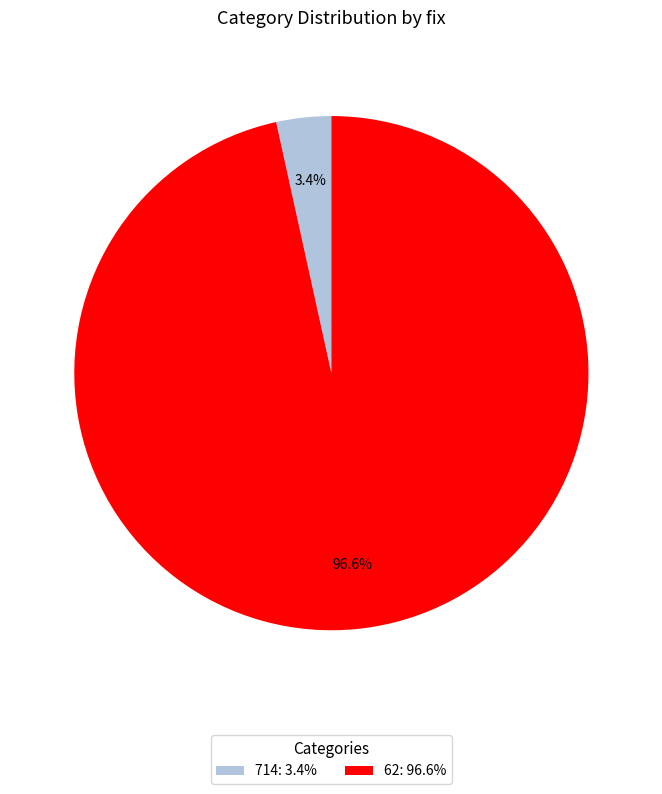

Is there a majority slice in this chart?

Yes